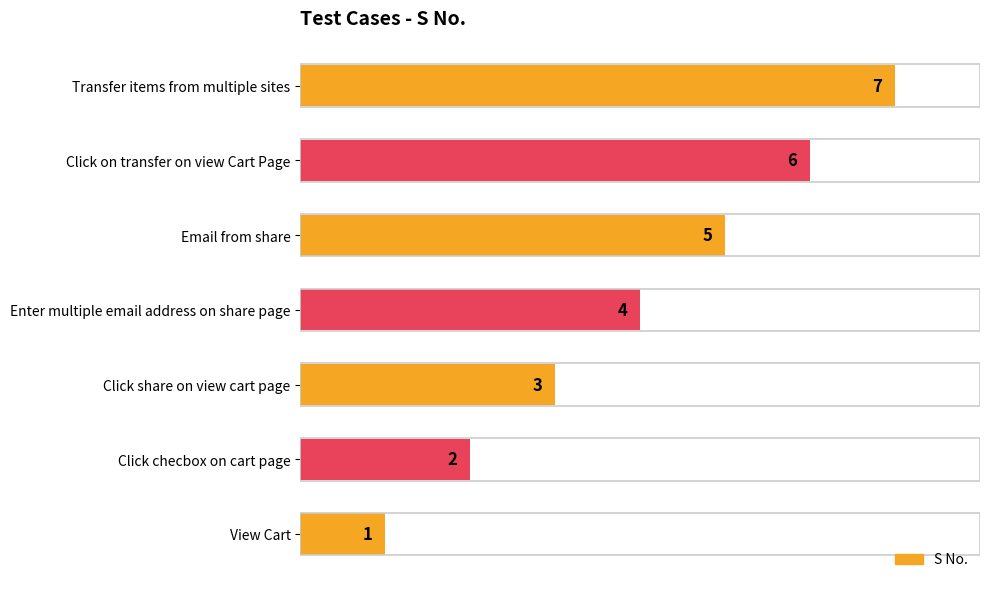

What is the sum of the values at Enter multiple email address on share page and Transfer items from multiple sites?

11